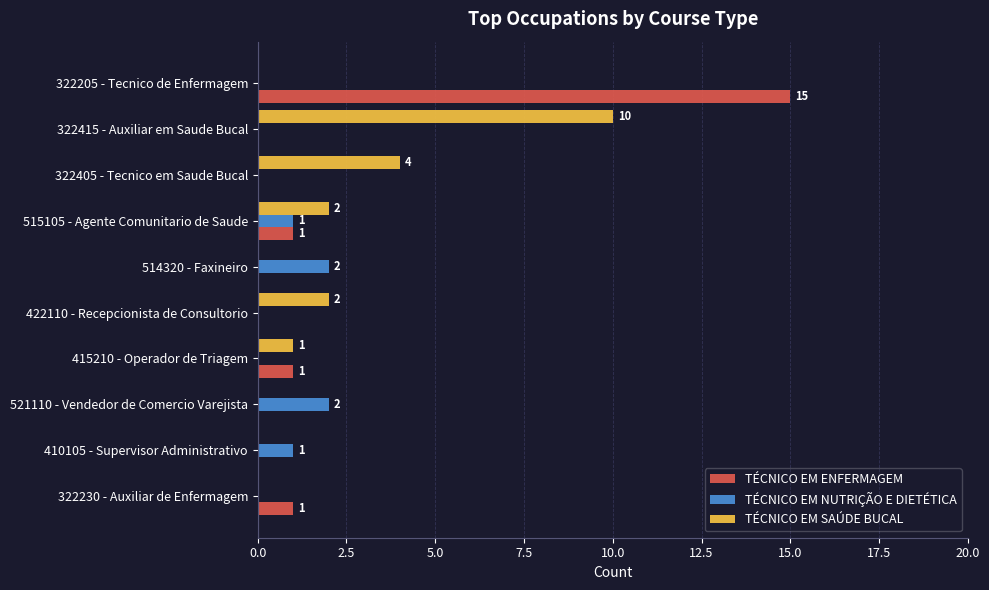

Which series changed the most between 422110 - Recepcionista de Consultorio and 322205 - Tecnico de Enfermagem?

TÉCNICO EM ENFERMAGEM